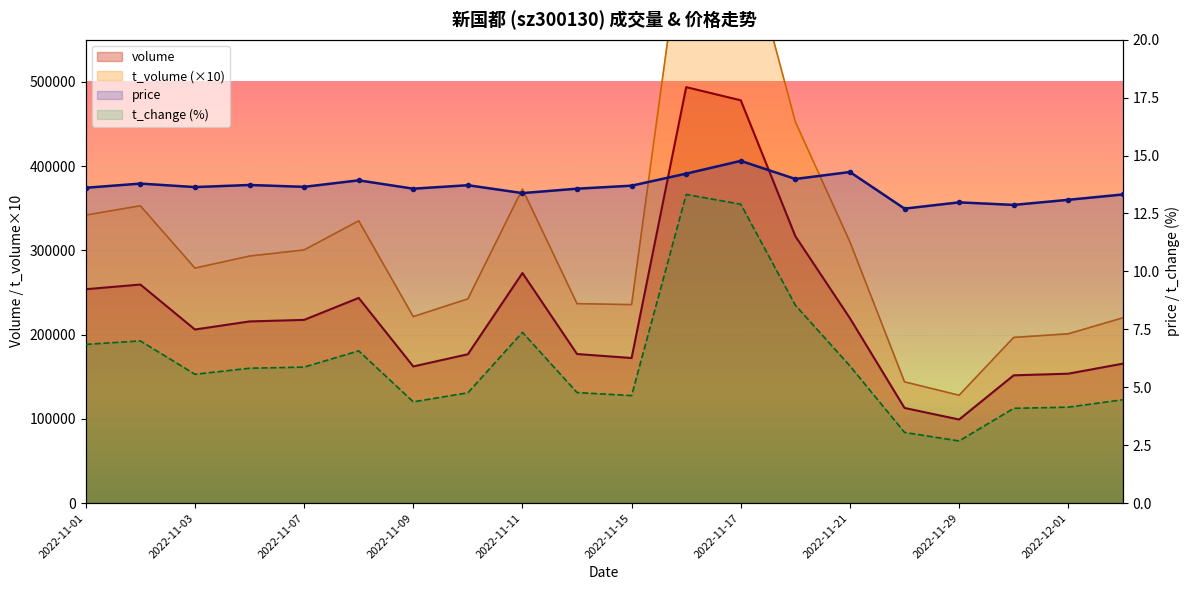

True or false: t_change has more than 2 interior local peaks.

True